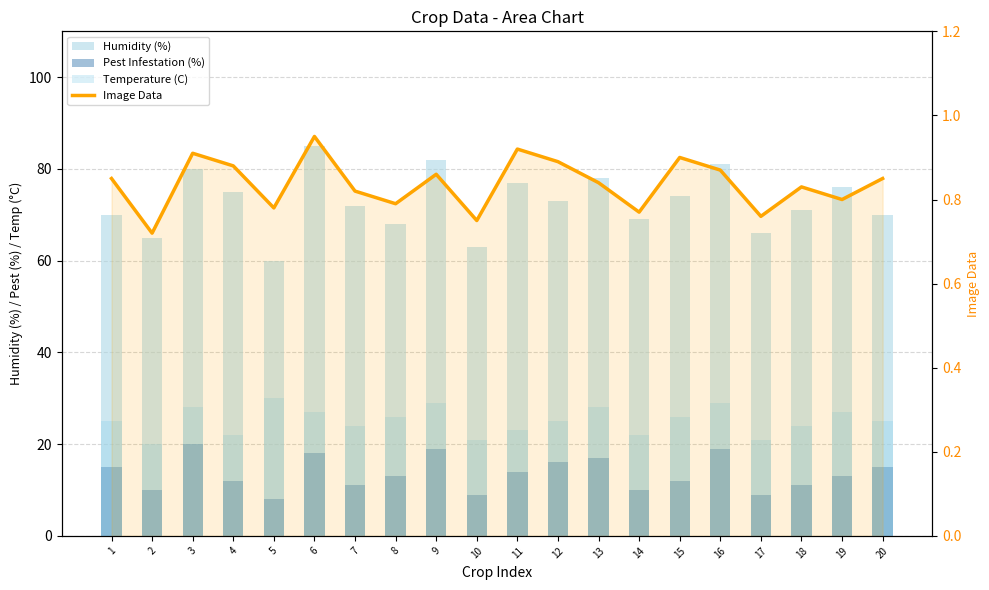

At how many categories does at least one series exceed 55?

20